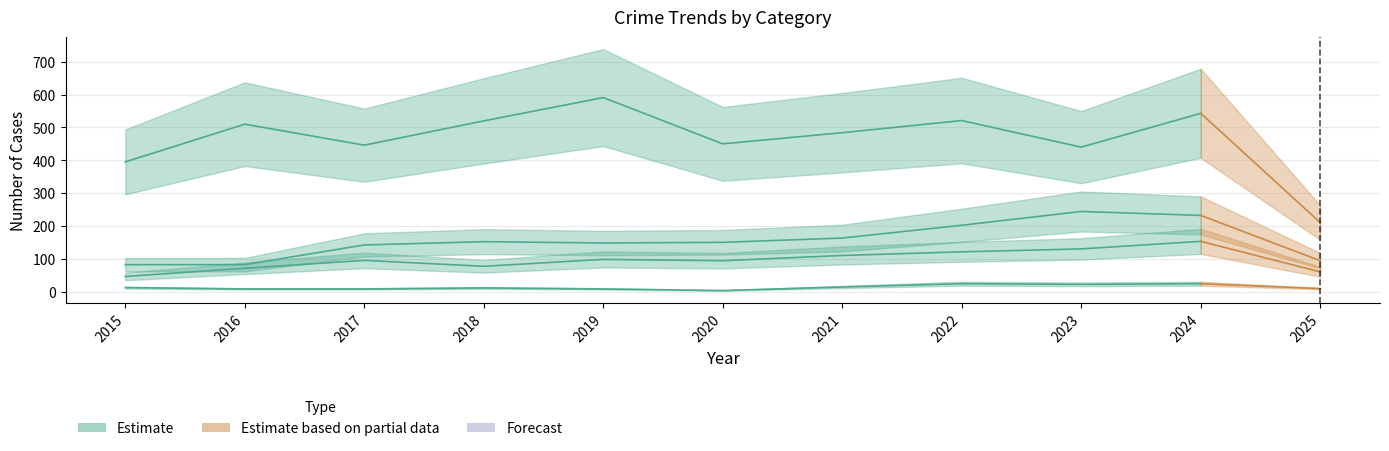

What value does the Robbery series have at 2023, to the nearest 10?

440